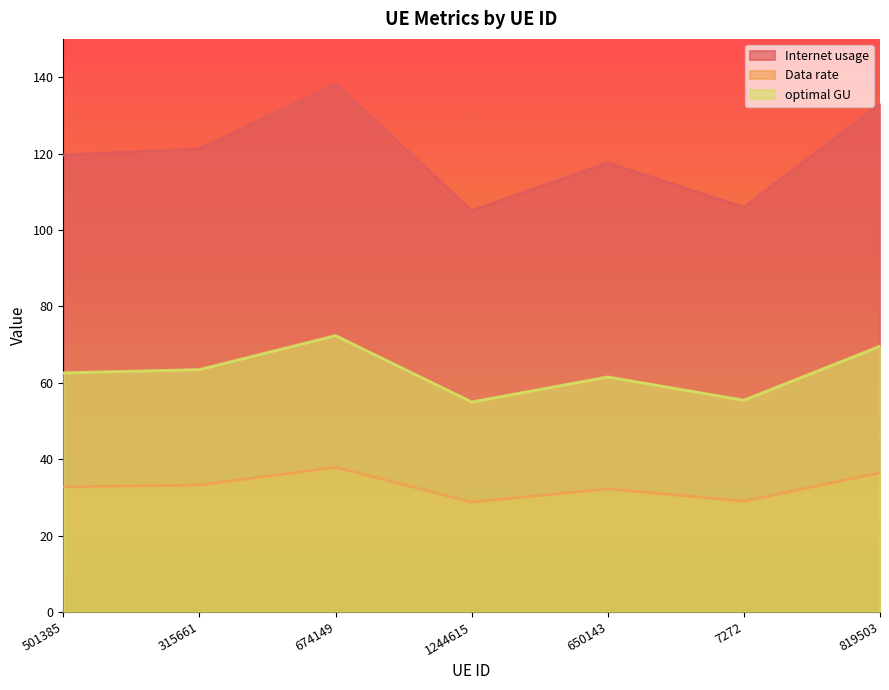

The value of optimal GU at 501385 is 98.4. True or false?

False